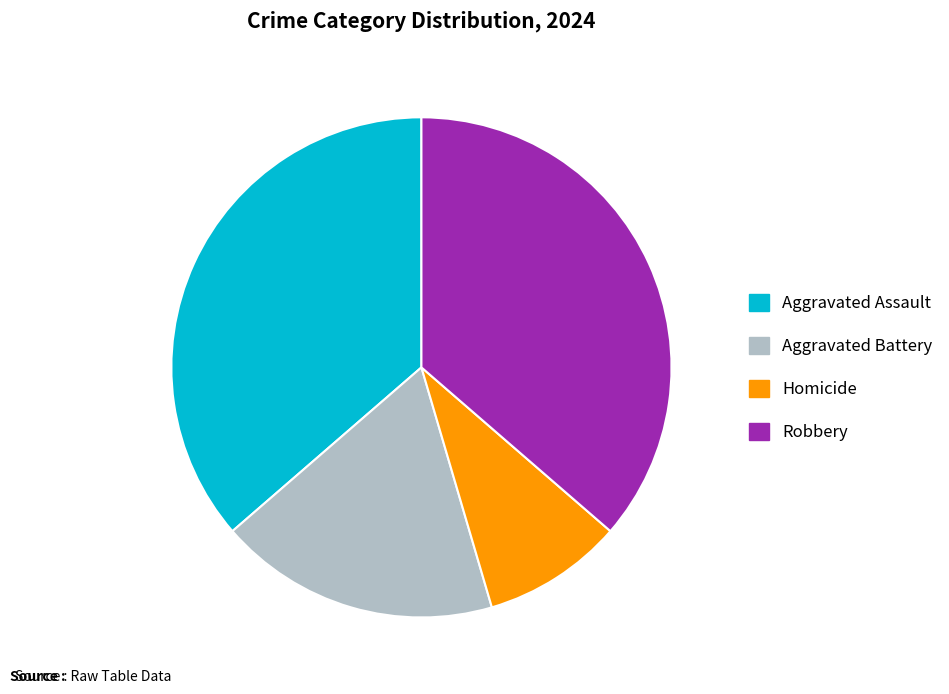

Is there any slice that represents more than half of the pie?

No